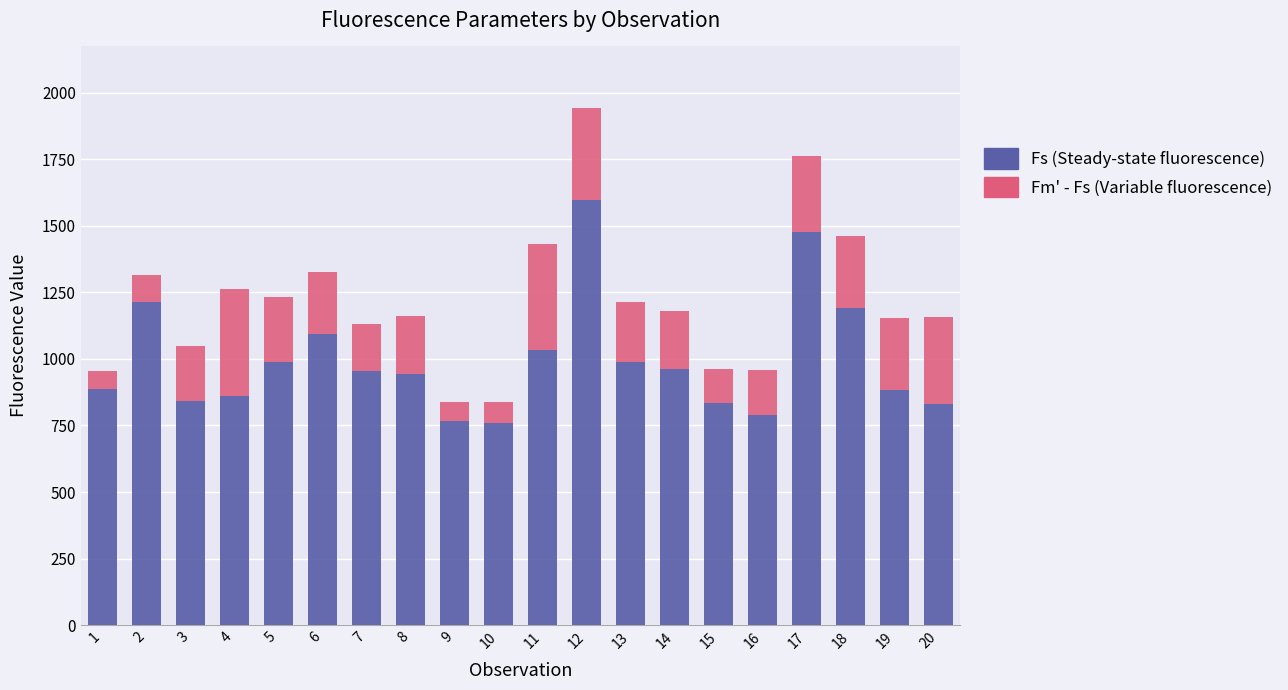

At which category is the sum across all series the highest?

12